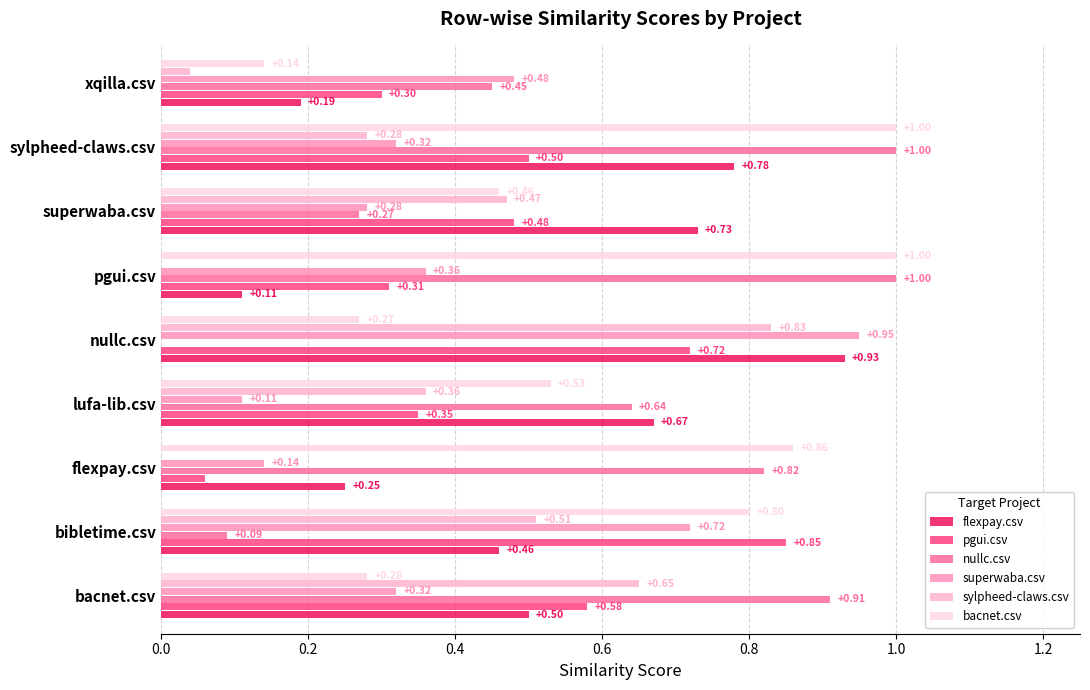

Which series changed the most between bibletime.csv and nullc.csv?

bacnet.csv